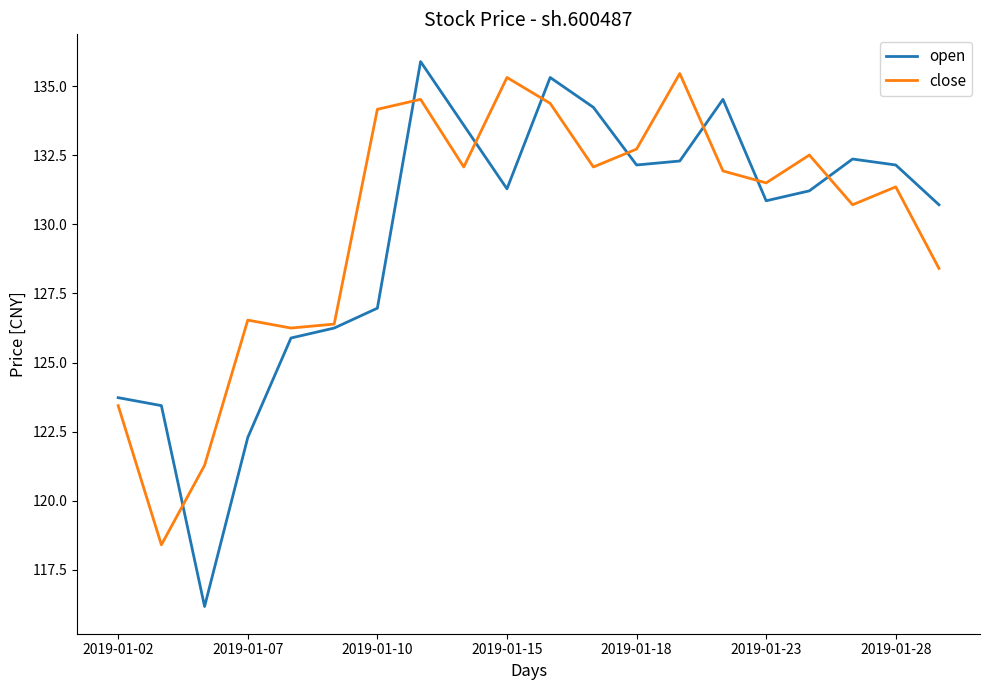

Which series has the widest spread of values?

open